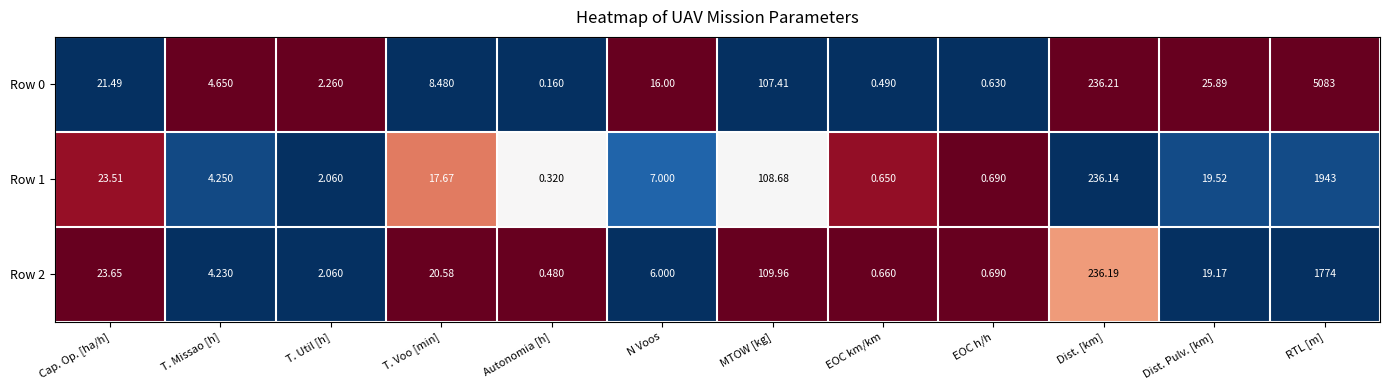

Rank the categories by Row 2 value from lowest to highest.

Autonomia [h], EOC km/km, EOC h/h, T. Util [h], T. Missao [h], N Voos, Dist. Pulv. [km], T. Voo [min], Cap. Op. [ha/h], MTOW [kg], Dist. [km], RTL [m]